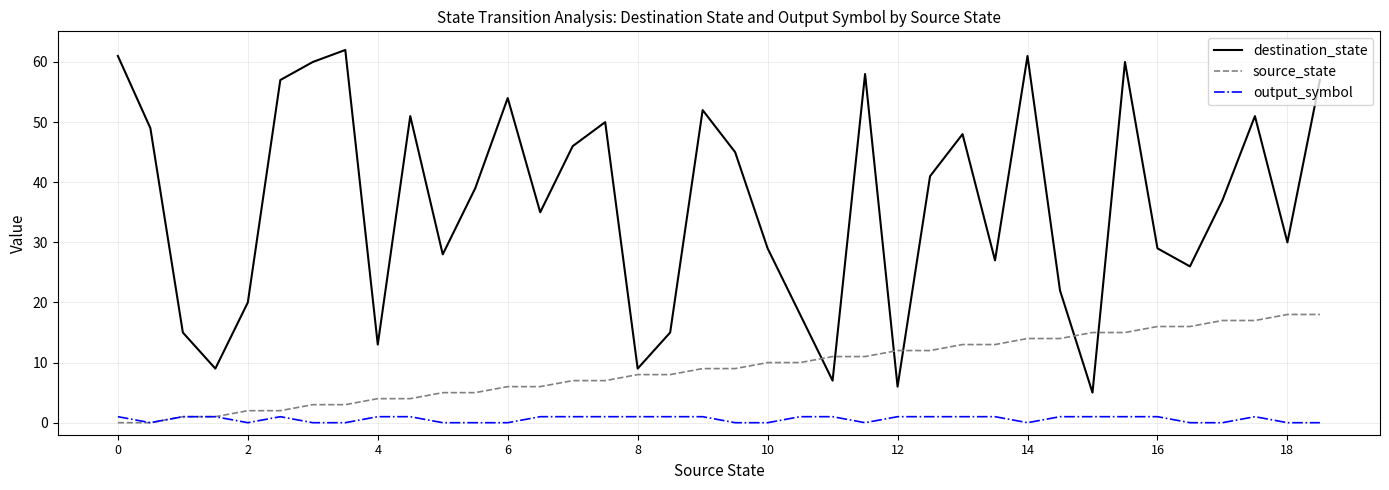

What is the average value of the source_state series?

9